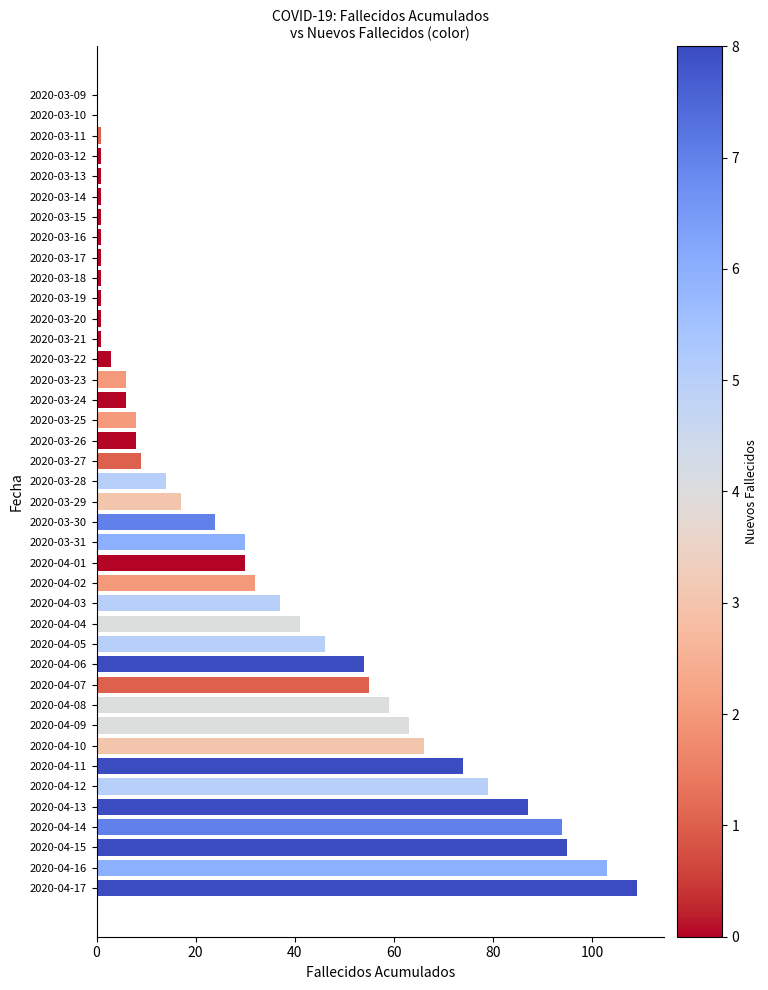

What is the average value?

32